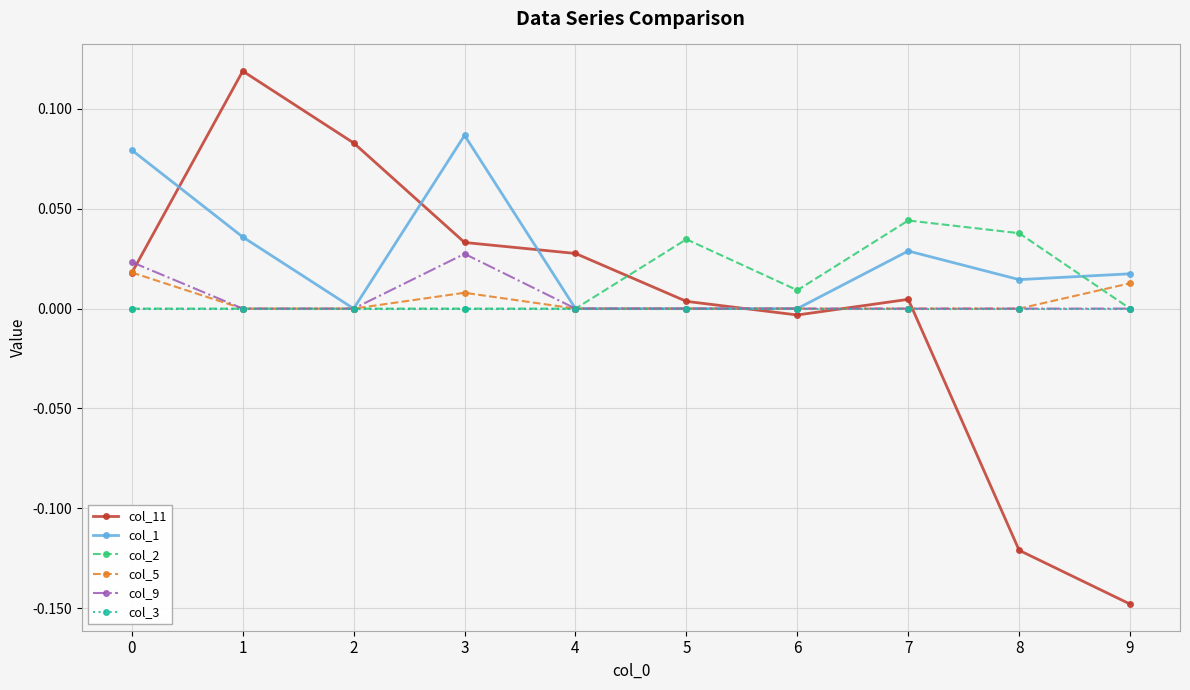

Count the col_1 values in the range 0 to 1.

10